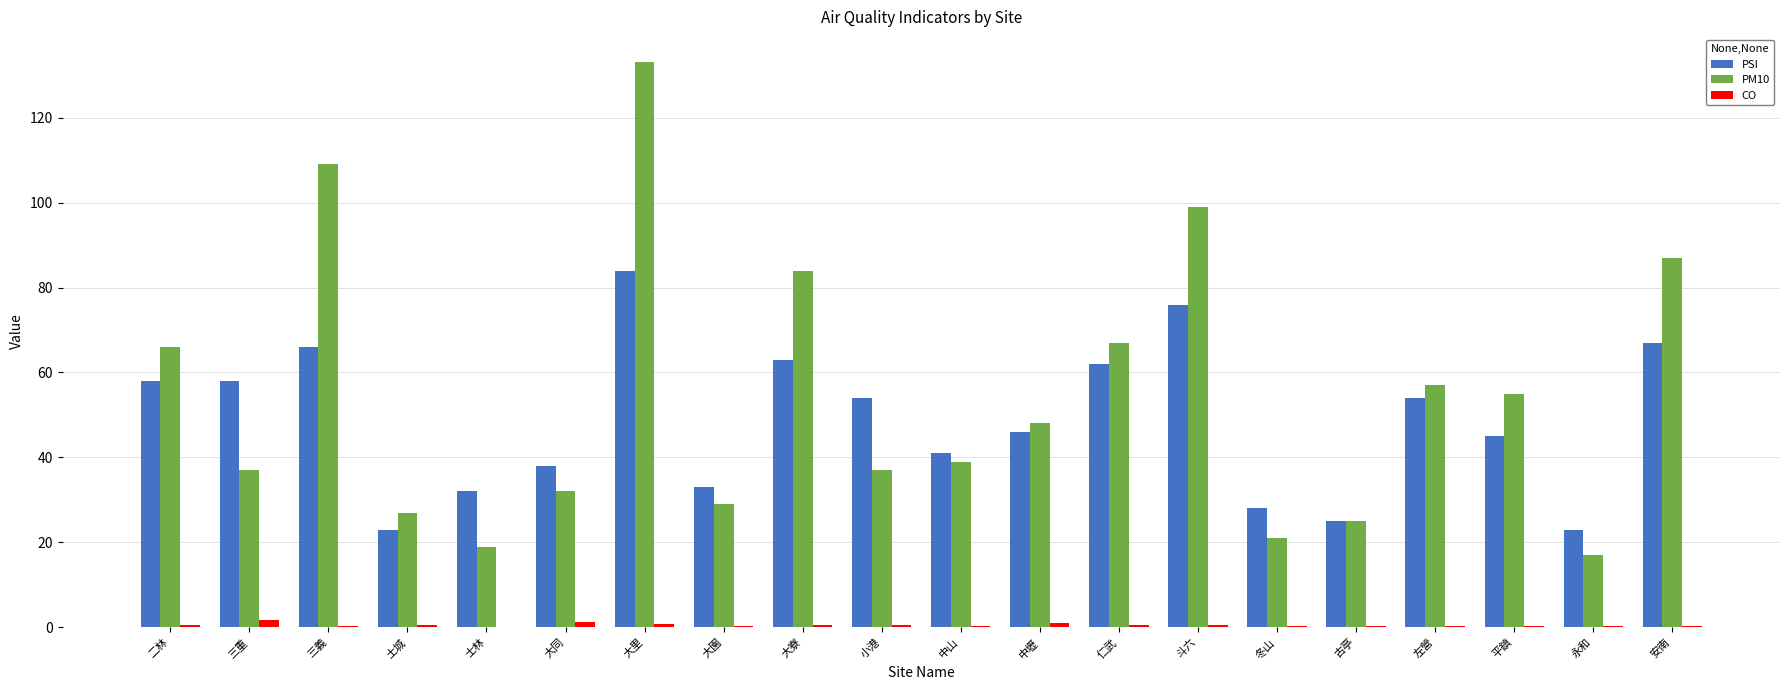

What is the sum of all PSI values?

976.0